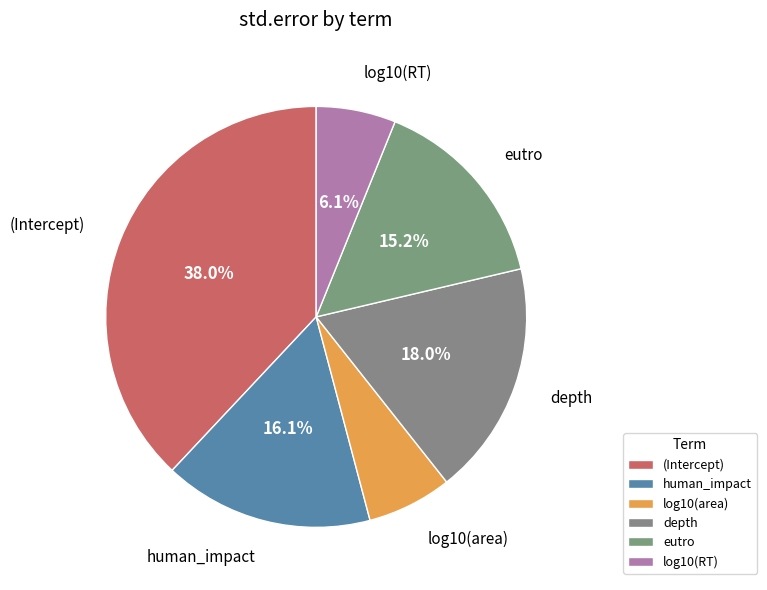

To the nearest percent, what is the average slice percentage?

17%